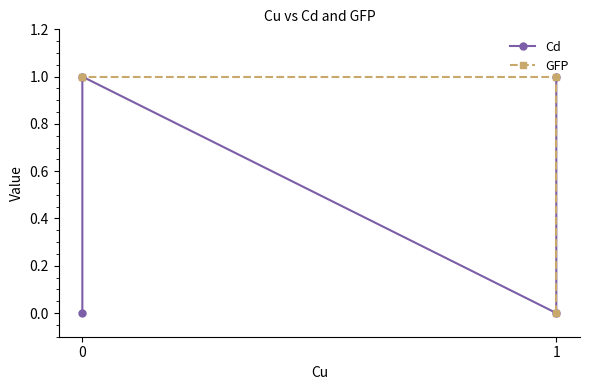

Reading left to right, what are all the values shown in this chart?

Cd: 1	0	1	0
GFP: 0	1	1	1